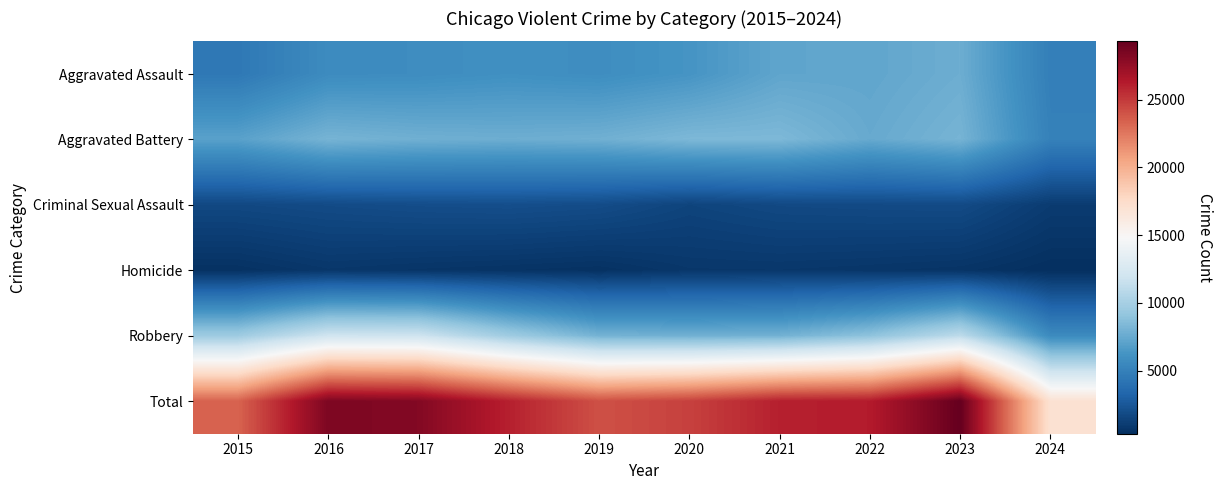

What is the spread (max minus min) of values at 2017?

27494